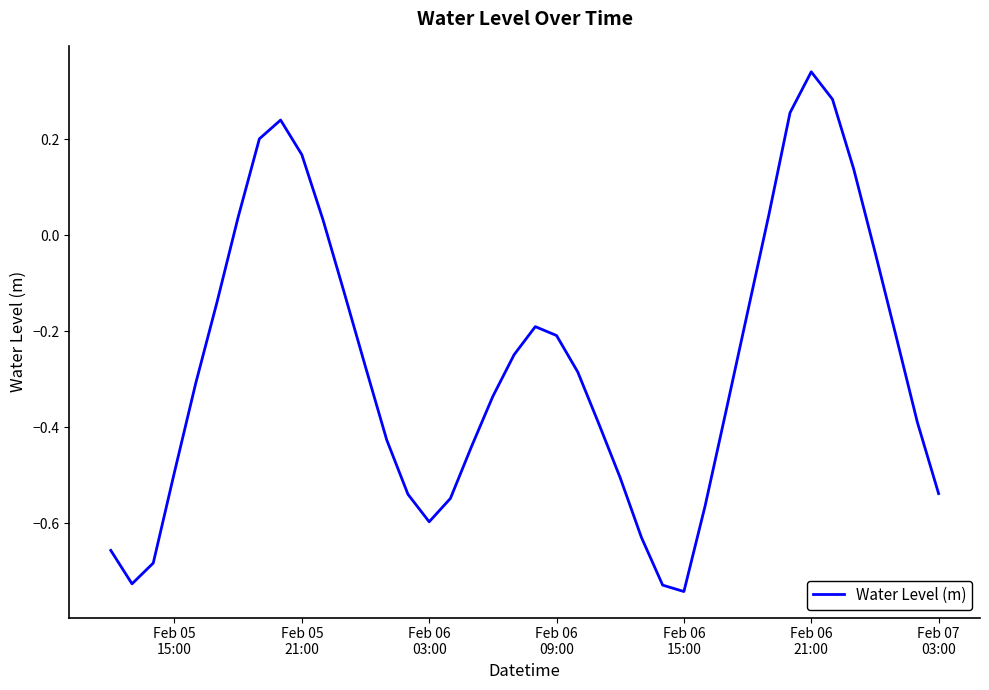

What is the difference between the maximum and minimum values?

1.1